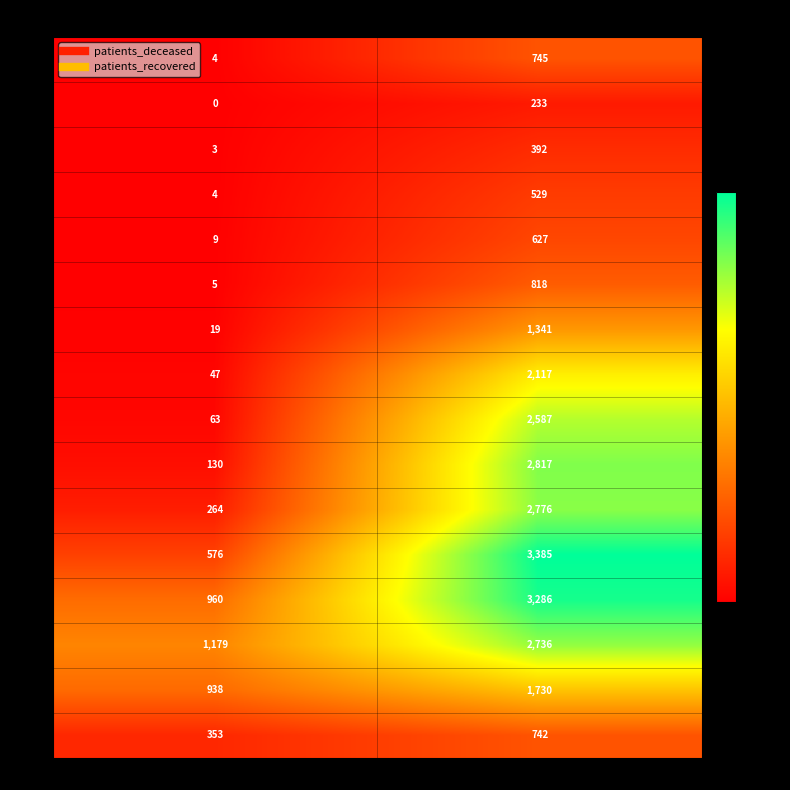

The 50 - 54 series shows 25 at patients_deceased. True or false?

False